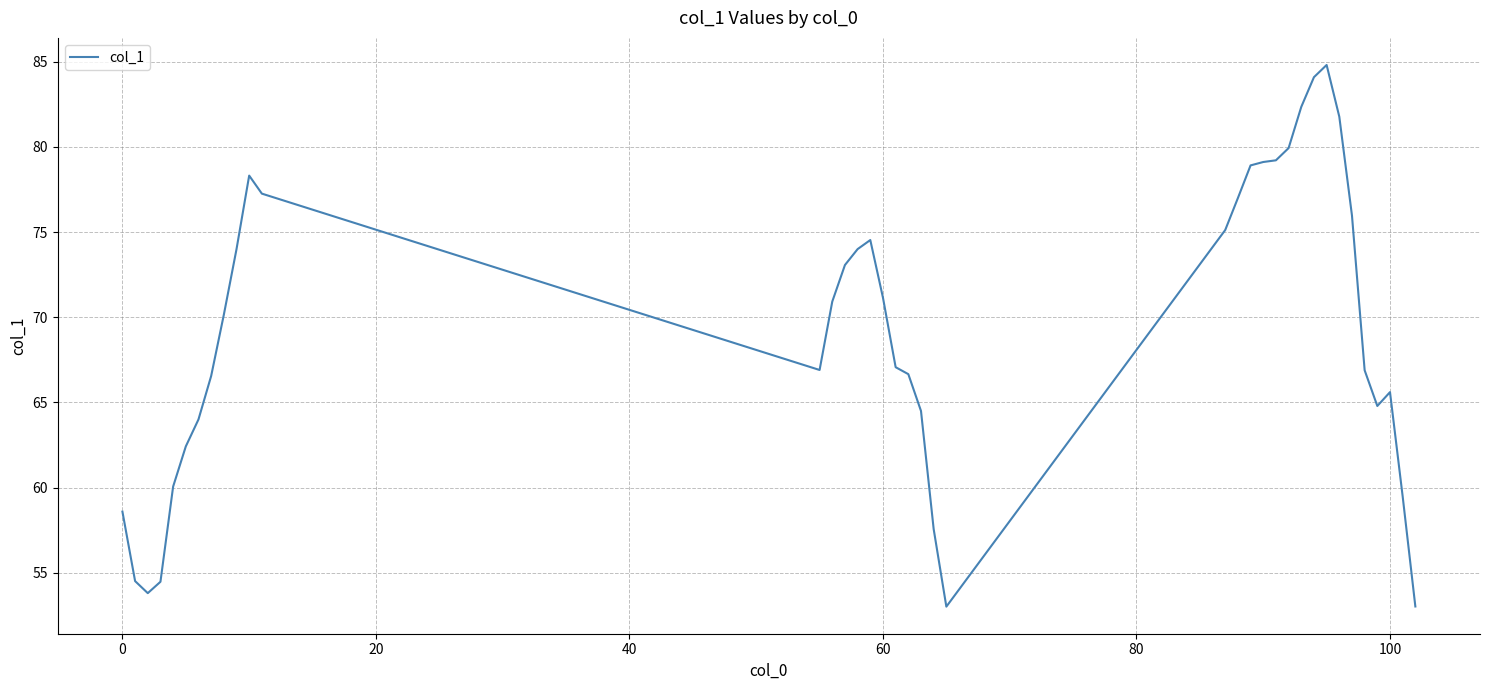

What is the difference between the maximum and minimum values?

31.8